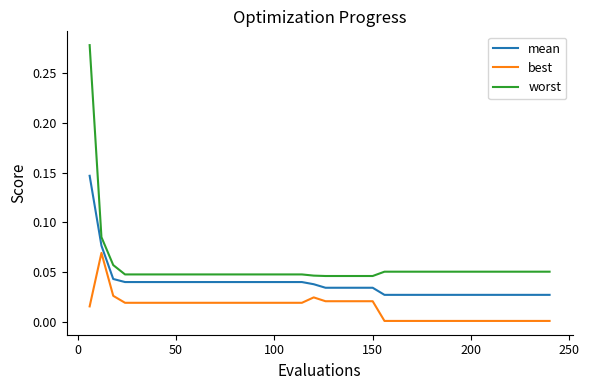

True or false: best and worst intersect in this chart.

False